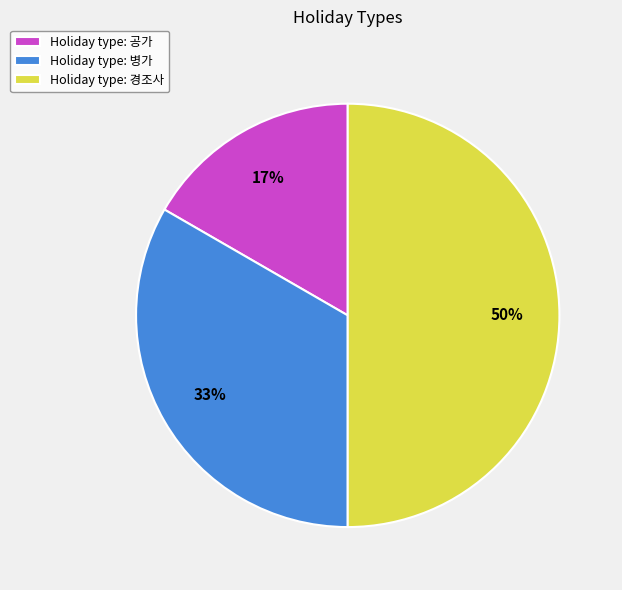

Is the sum of Holiday type: 경조사 and Holiday type: 공가 greater than half?

Yes